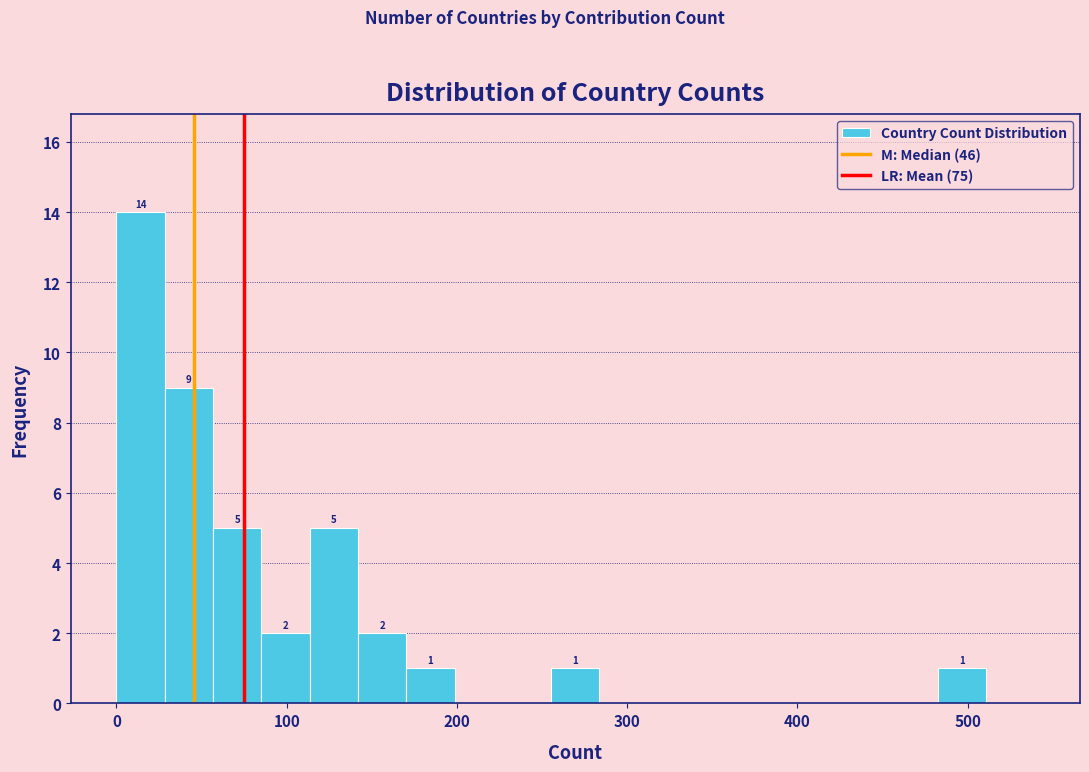

Around what value on the x-axis is the tallest bar? Give the approximate position of its centre, as read against the axis.

10